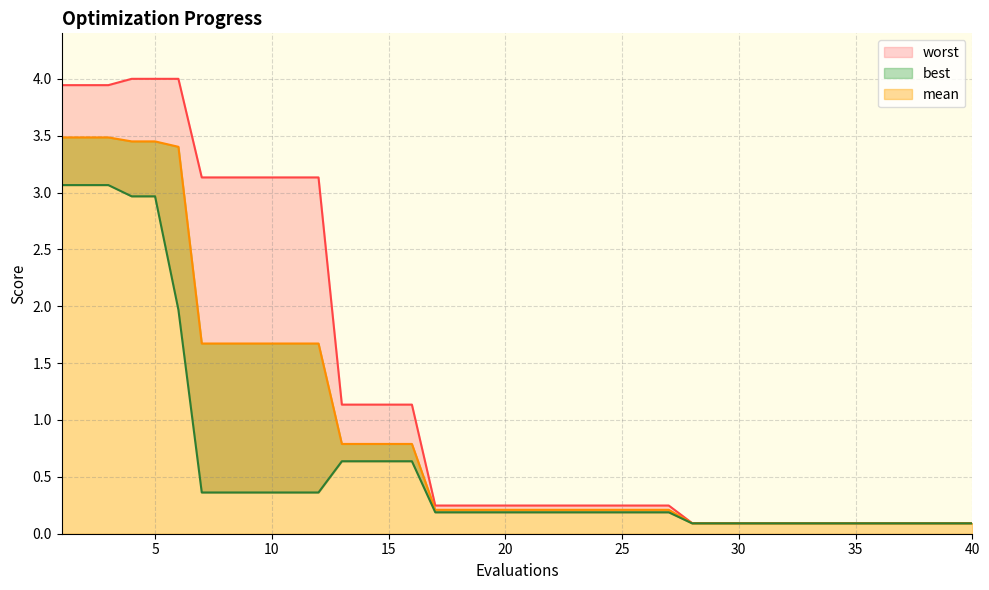

True or false: worst has more than 2 points higher than both neighbors.

False